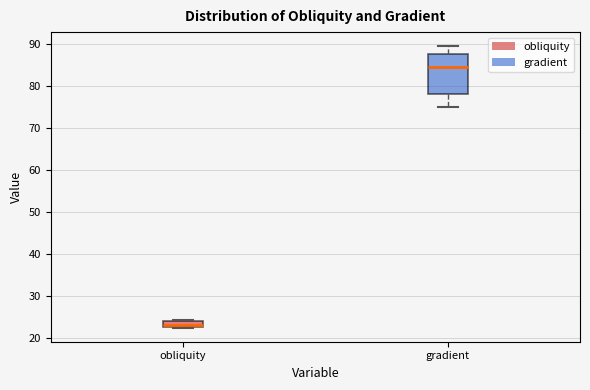

Where is the lower edge of the box for obliquity on the y-axis? The values are not printed on the chart, so give them approximately, as read against the axis.

23